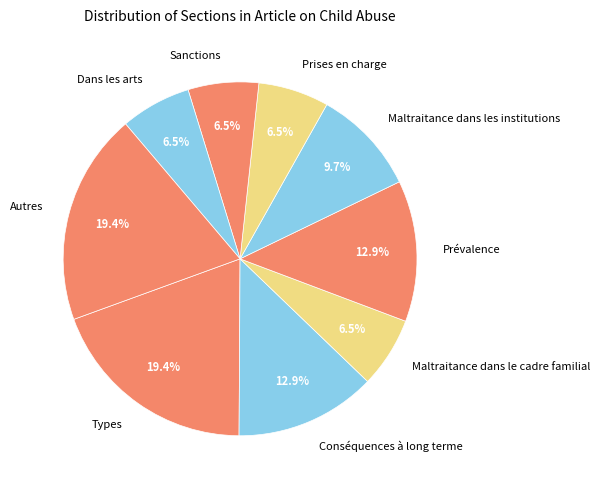

How many slices are in this pie chart?

9